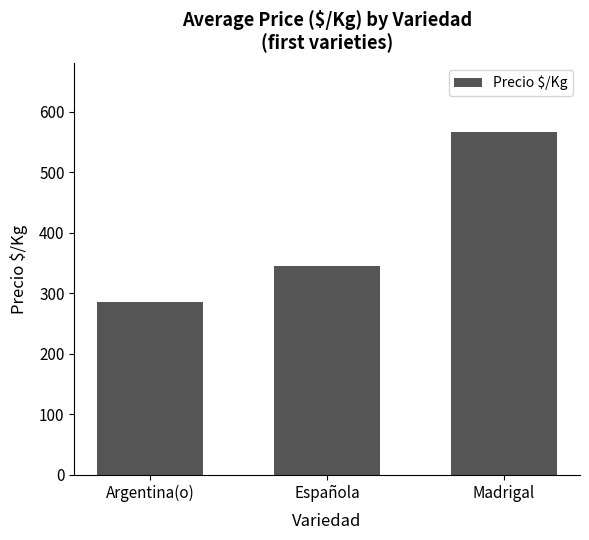

At which label does the data first exceed 344?

Española